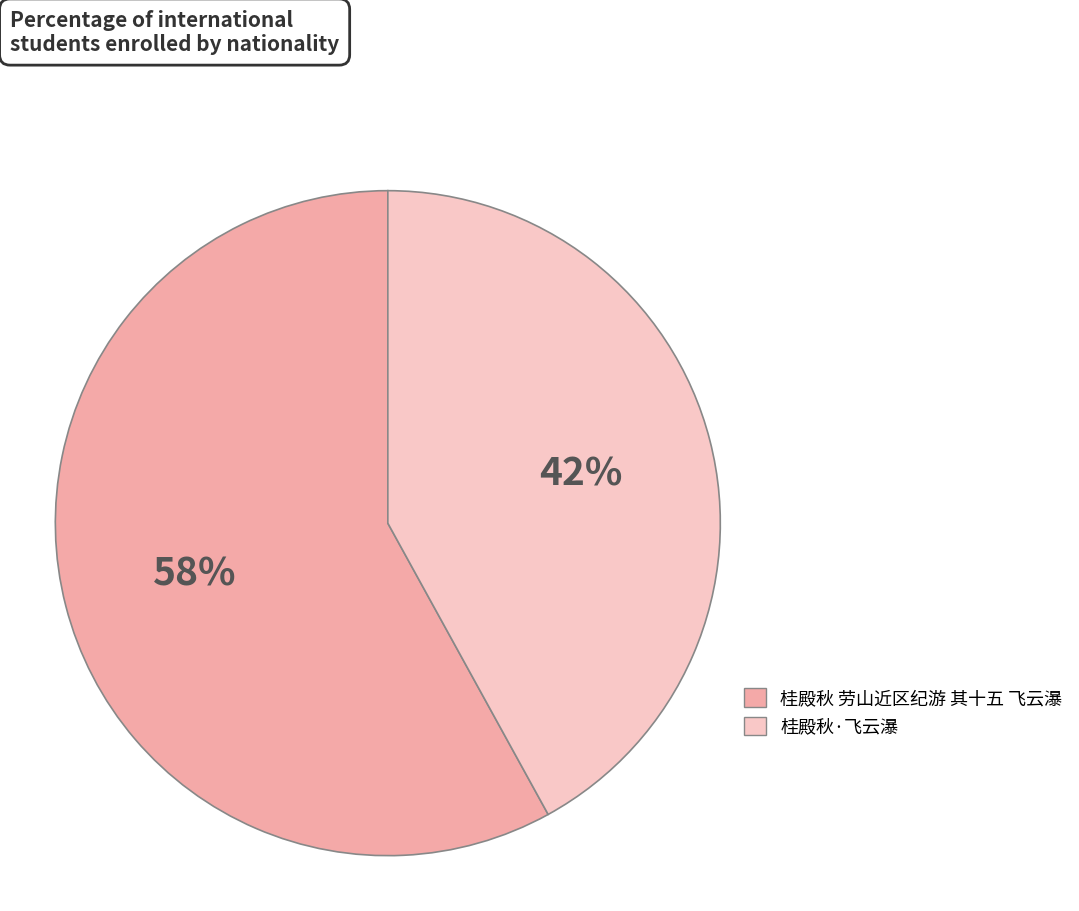

True or false: 桂殿秋 劳山近区纪游 其十五 飞云瀑 accounts for 49% of the total.

False